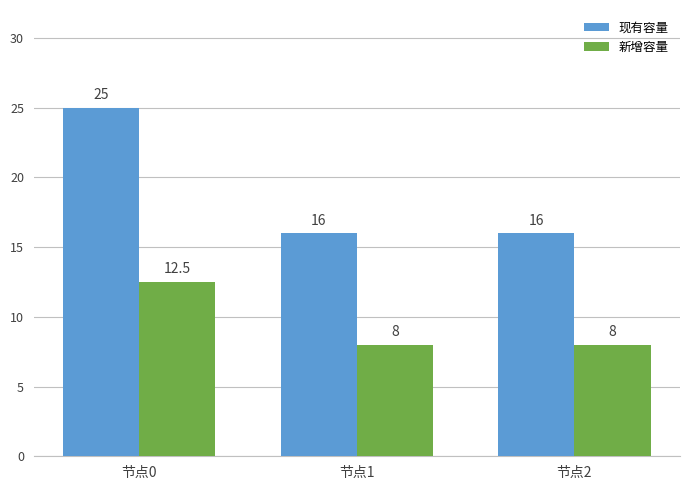

Rank the series at 节点1 from highest to lowest value.

现有容量, 新增容量